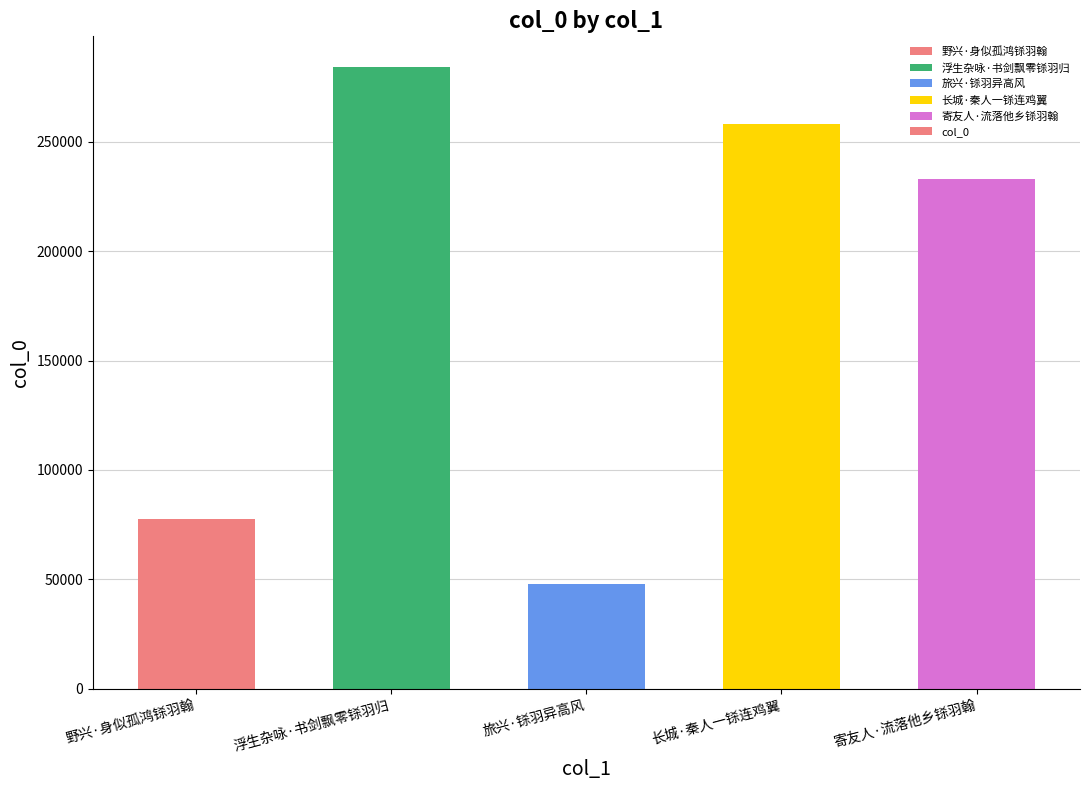

What is the average value?

180098